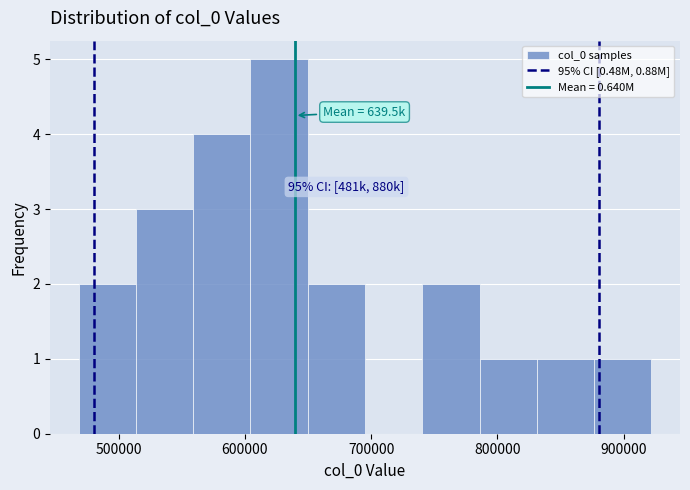

Which range on the x-axis has the tallest bar?

600000 to 650000